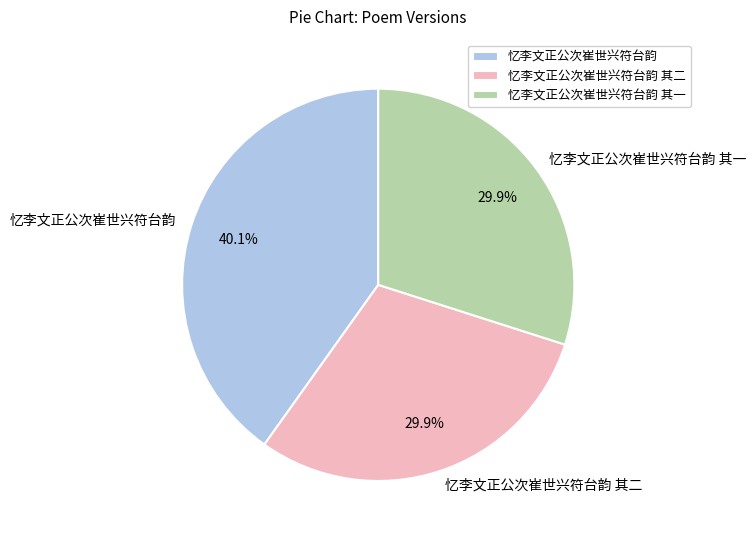

Count the number of slices in the pie.

3